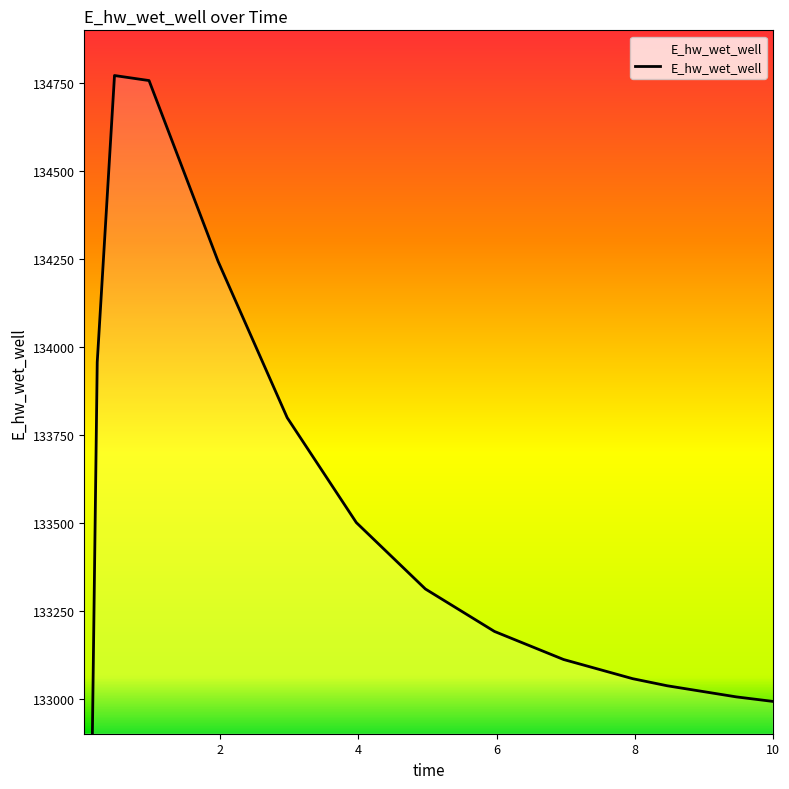

Is it true that the value at 2.96875 is 190415.6?

False